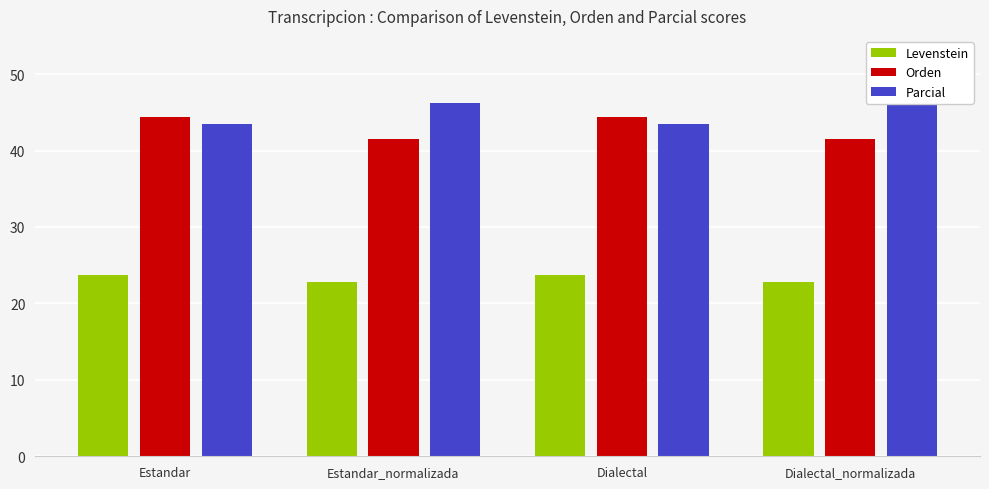

The value of Levenstein at Estandar_normalizada is 22.8. True or false?

True